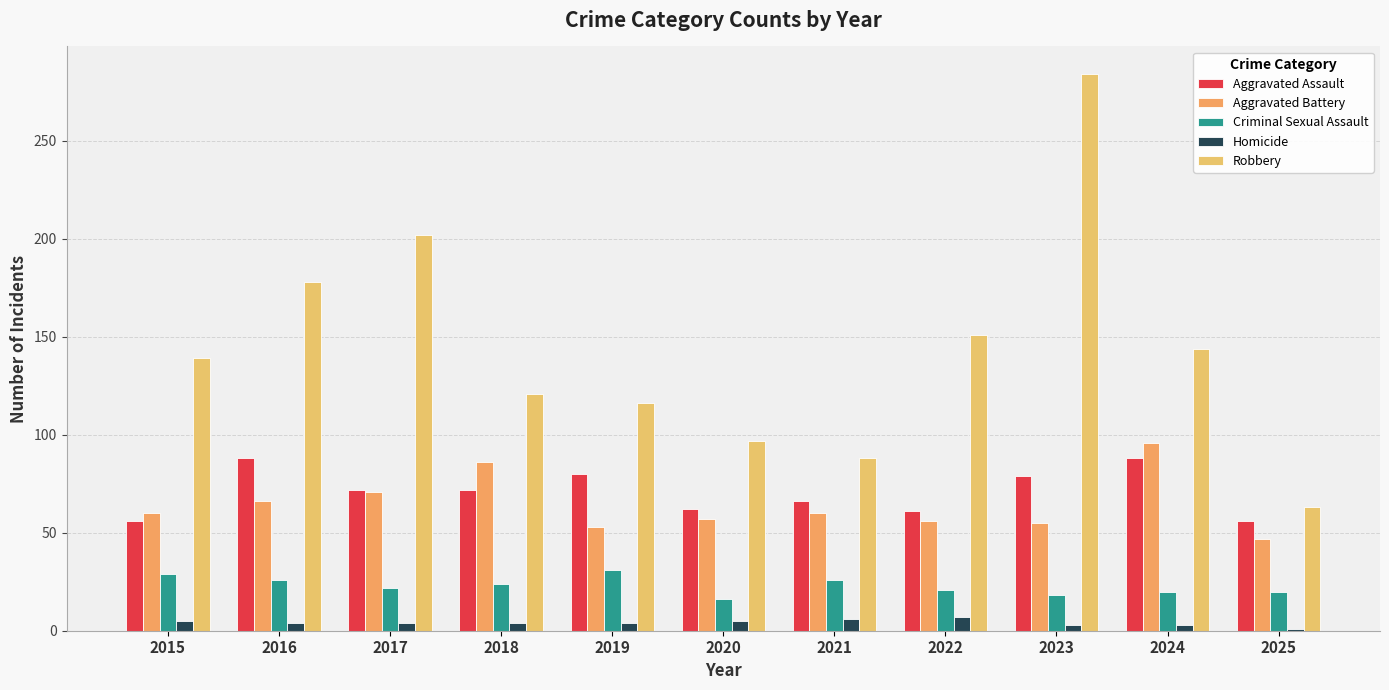

What is the value of the Robbery bar at the 8th from the left?

151